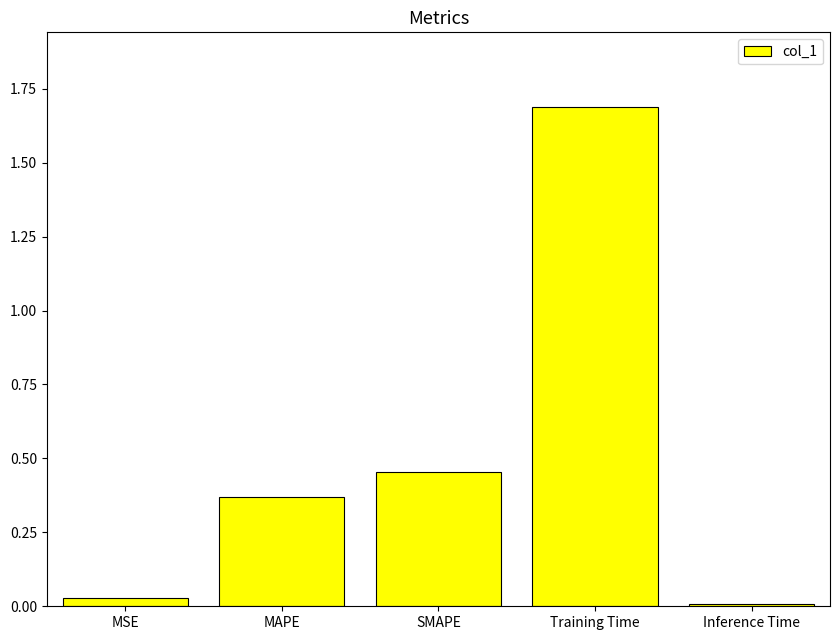

What is the label of the 2nd bar from the right?

Training Time